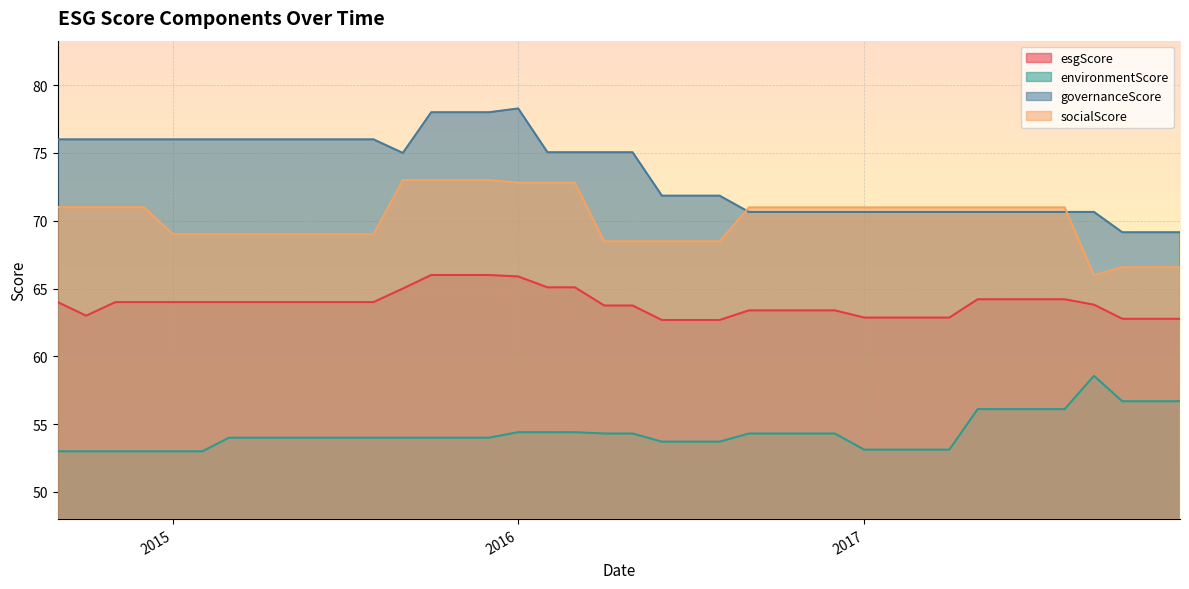

True or false: governanceScore and environmentScore intersect in this chart.

False